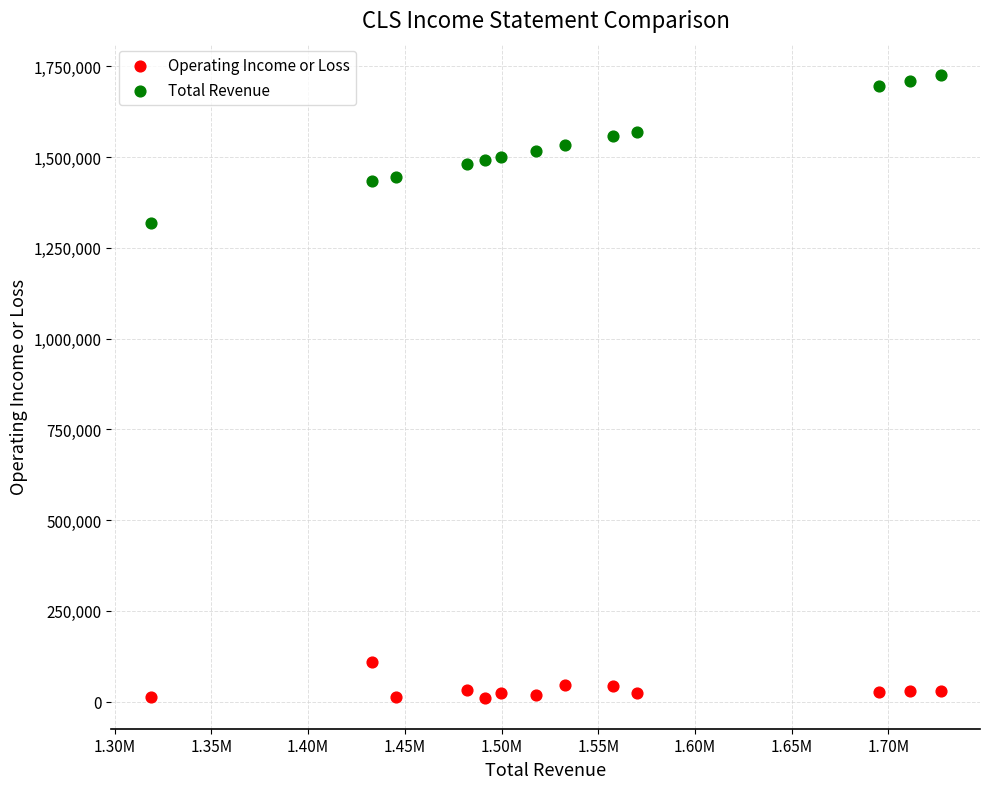

Which series contains the highest Y value?

Total Revenue